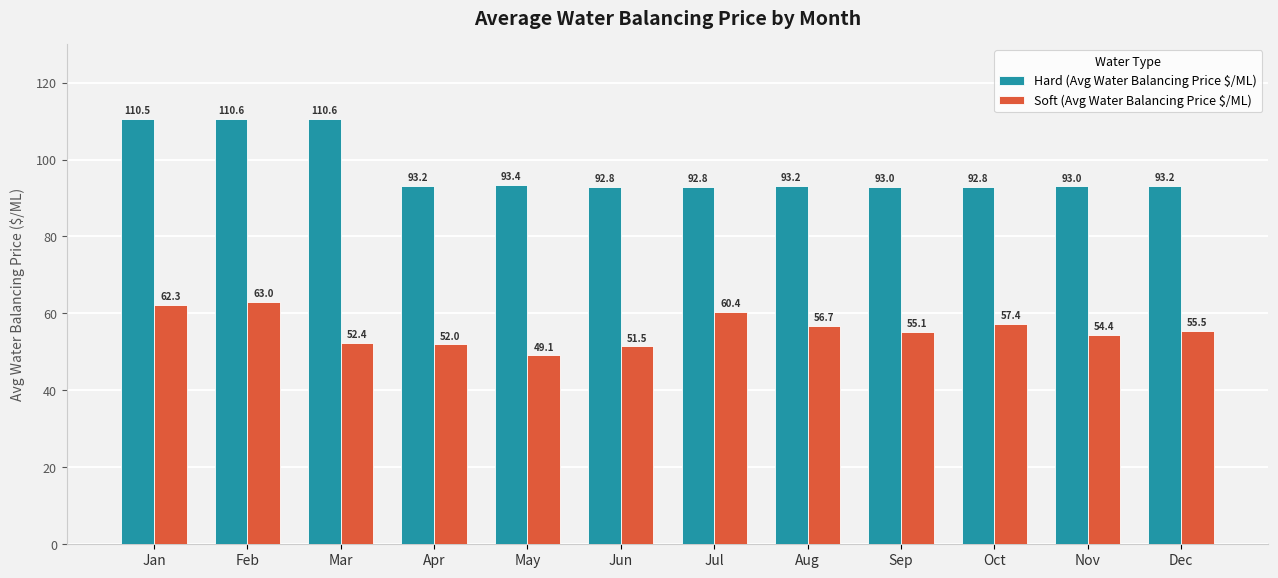

What is the sum of all Hard (Avg Water Balancing Price $/ML) values?

1169.1